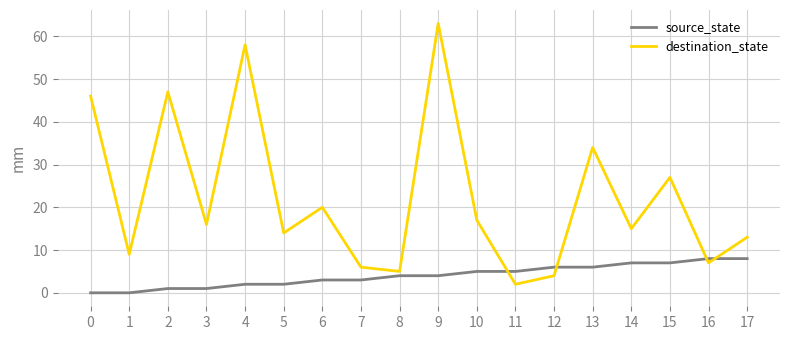

Is the value of source_state at 14 greater than the value of destination_state at 10?

No